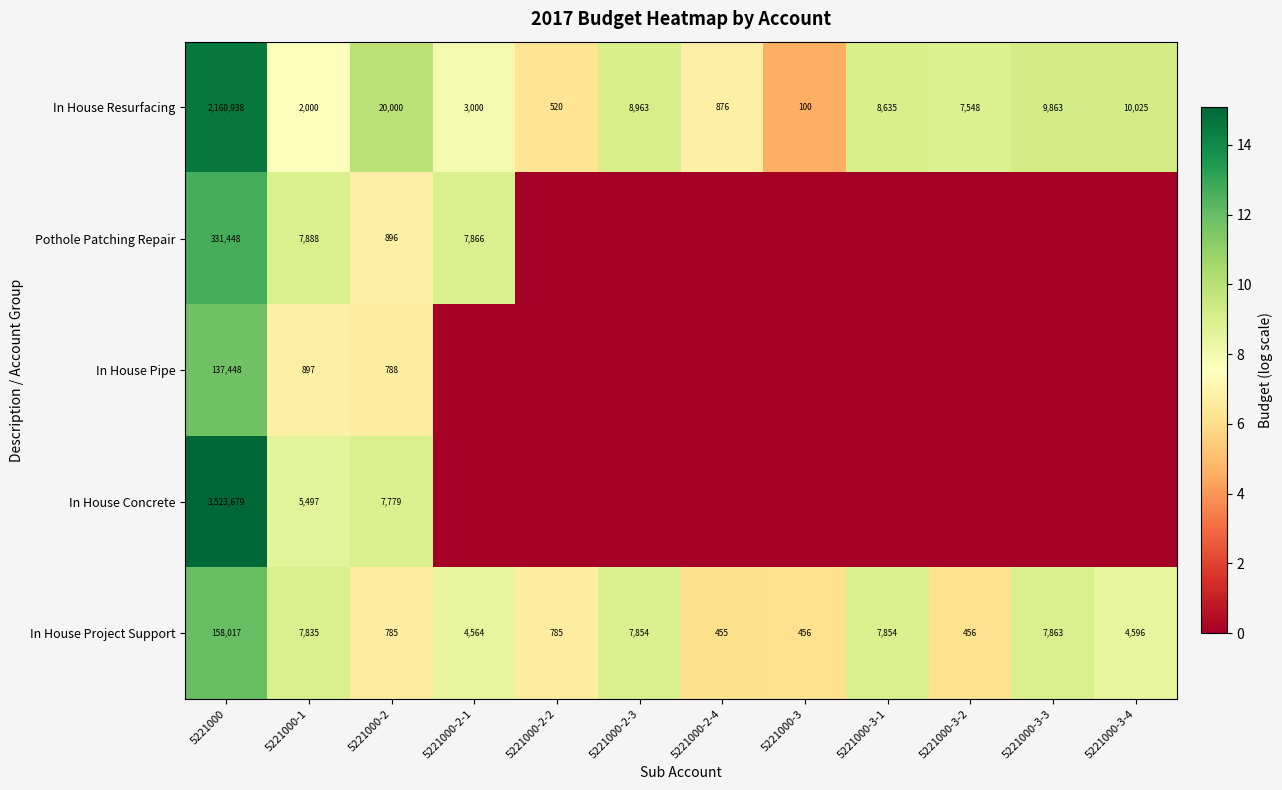

The value of In House Project Support at 5221000-2 is 2.1. True or false?

False